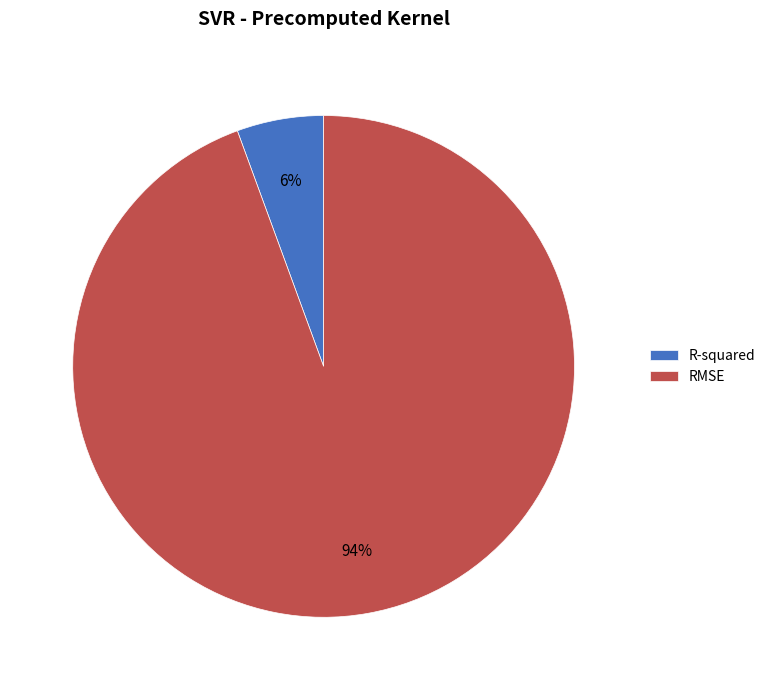

The R-squared slice represents 1% of the pie. True or false?

False